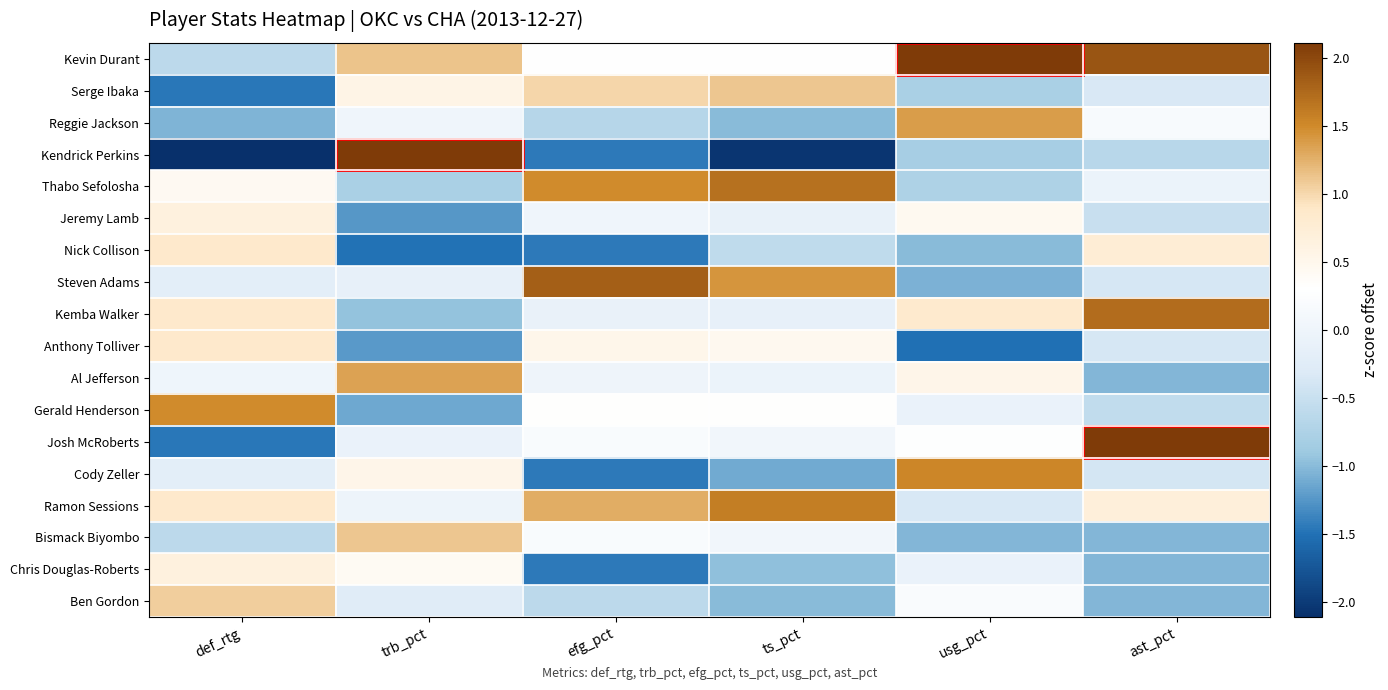

Reading right to left, transcribe all the data shown in this chart.

Kevin Durant: ast_pct=1.9	usg_pct=2.2	ts_pct=0.3	efg_pct=0.3	trb_pct=1.1	def_rtg=-0.6
Serge Ibaka: ast_pct=-0.3	usg_pct=-0.8	ts_pct=1.1	efg_pct=1.0	trb_pct=0.6	def_rtg=-1.5
Reggie Jackson: ast_pct=0.2	usg_pct=1.4	ts_pct=-1.0	efg_pct=-0.7	trb_pct=0.0	def_rtg=-1.0
Kendrick Perkins: ast_pct=-0.7	usg_pct=-0.8	ts_pct=-2.1	efg_pct=-1.4	trb_pct=2.2	def_rtg=-2.1
Thabo Sefolosha: ast_pct=-0.1	usg_pct=-0.8	ts_pct=1.7	efg_pct=1.5	trb_pct=-0.8	def_rtg=0.4
Jeremy Lamb: ast_pct=-0.5	usg_pct=0.5	ts_pct=-0.1	efg_pct=0.0	trb_pct=-1.2	def_rtg=0.6
Nick Collison: ast_pct=0.8	usg_pct=-1.0	ts_pct=-0.6	efg_pct=-1.4	trb_pct=-1.5	def_rtg=0.9
Steven Adams: ast_pct=-0.4	usg_pct=-1.1	ts_pct=1.4	efg_pct=1.8	trb_pct=-0.1	def_rtg=-0.2
Kemba Walker: ast_pct=1.7	usg_pct=0.8	ts_pct=-0.1	efg_pct=-0.1	trb_pct=-1.0	def_rtg=0.9
Anthony Tolliver: ast_pct=-0.4	usg_pct=-1.5	ts_pct=0.5	efg_pct=0.5	trb_pct=-1.2	def_rtg=0.9
Al Jefferson: ast_pct=-1.0	usg_pct=0.5	ts_pct=-0.1	efg_pct=-0.0	trb_pct=1.3	def_rtg=0.0
Gerald Henderson: ast_pct=-0.6	usg_pct=-0.1	ts_pct=0.3	efg_pct=0.3	trb_pct=-1.1	def_rtg=1.5
Josh McRoberts: ast_pct=2.1	usg_pct=0.3	ts_pct=0.1	efg_pct=0.2	trb_pct=-0.1	def_rtg=-1.5
Cody Zeller: ast_pct=-0.4	usg_pct=1.5	ts_pct=-1.1	efg_pct=-1.4	trb_pct=0.5	def_rtg=-0.2
Ramon Sessions: ast_pct=0.7	usg_pct=-0.4	ts_pct=1.6	efg_pct=1.3	trb_pct=-0.0	def_rtg=0.9
Bismack Biyombo: ast_pct=-1.0	usg_pct=-1.0	ts_pct=0.1	efg_pct=0.2	trb_pct=1.1	def_rtg=-0.6
Chris Douglas-Roberts: ast_pct=-1.0	usg_pct=-0.1	ts_pct=-1.0	efg_pct=-1.4	trb_pct=0.4	def_rtg=0.6
Ben Gordon: ast_pct=-1.0	usg_pct=0.2	ts_pct=-1.0	efg_pct=-0.6	trb_pct=-0.3	def_rtg=1.1